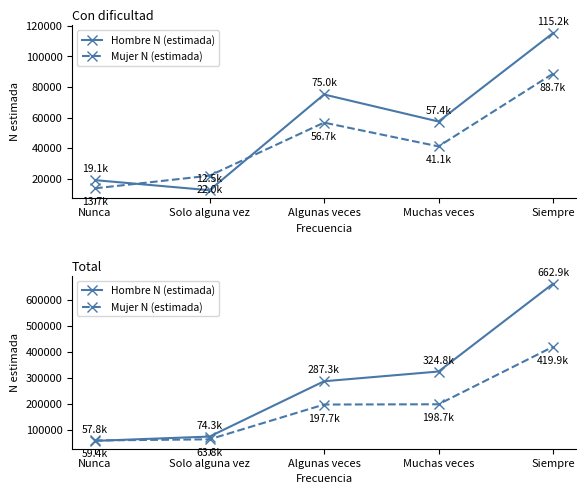

How many times do Mujer N (estimada) and Hombre N (estimada) cross each other?

1